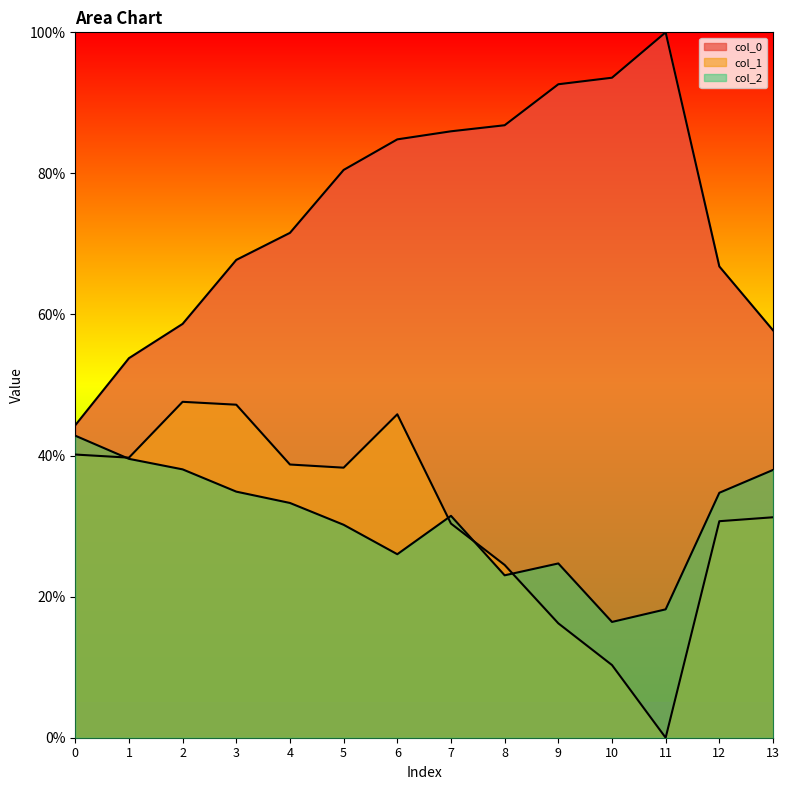

How many categories are shown in the chart?

14